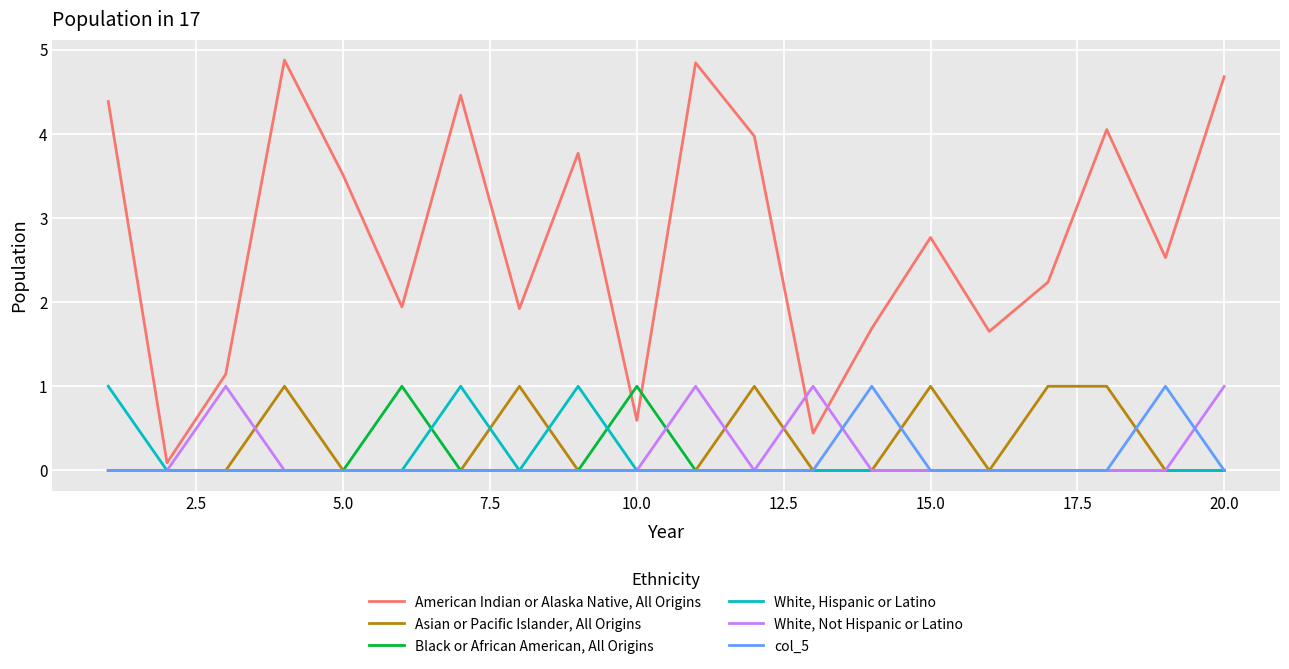

What is the highest value of the Asian or Pacific Islander, All Origins series?

1.0